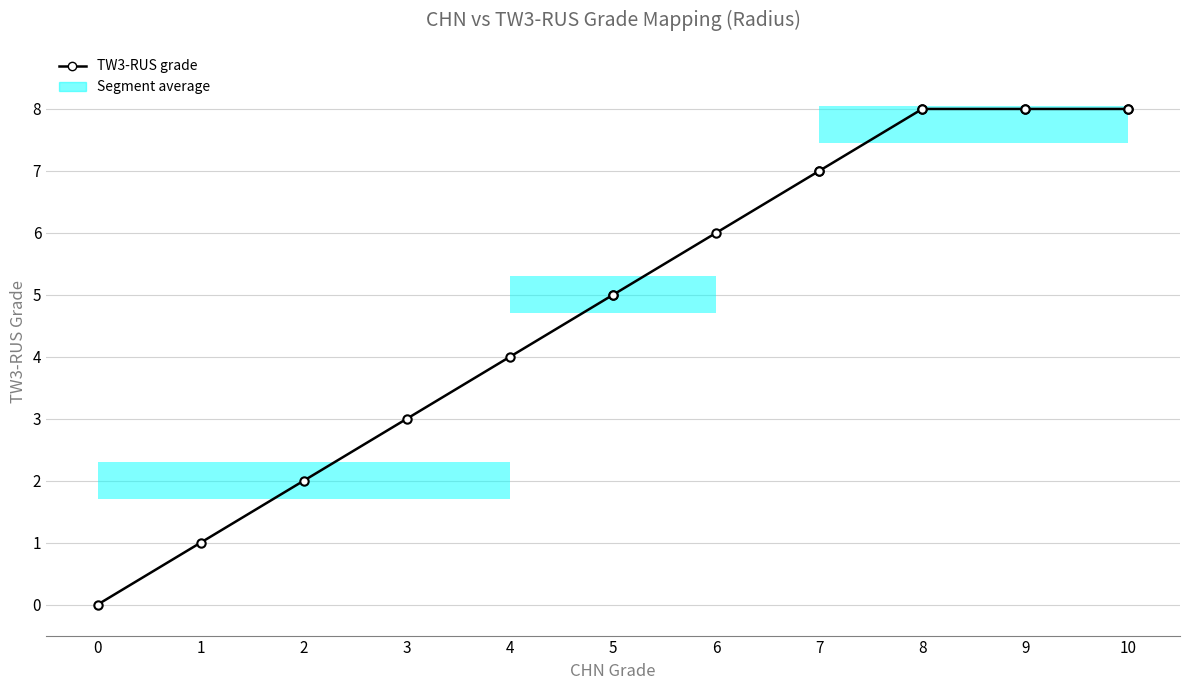

Which label corresponds to the largest value in the chart?

8